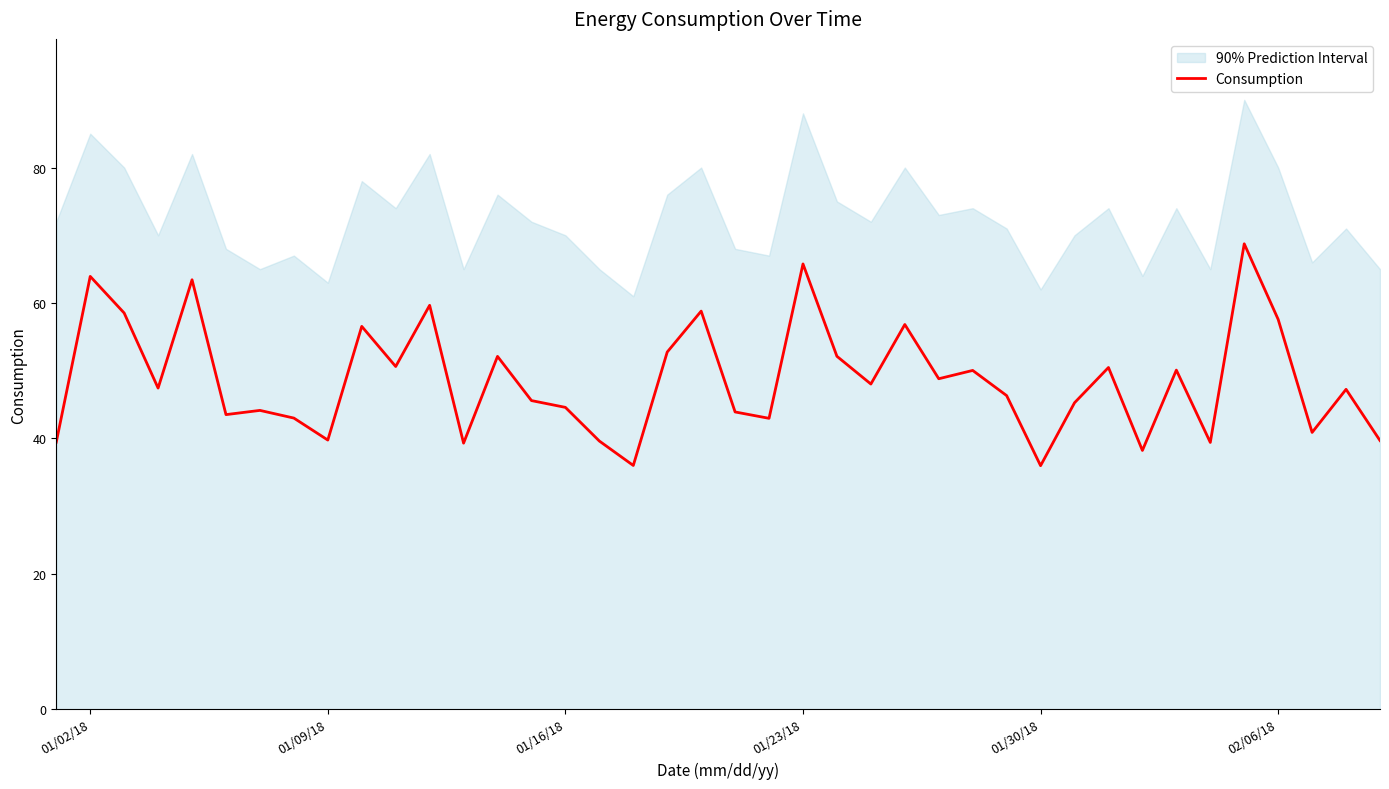

Count the number of values greater than 47.

21